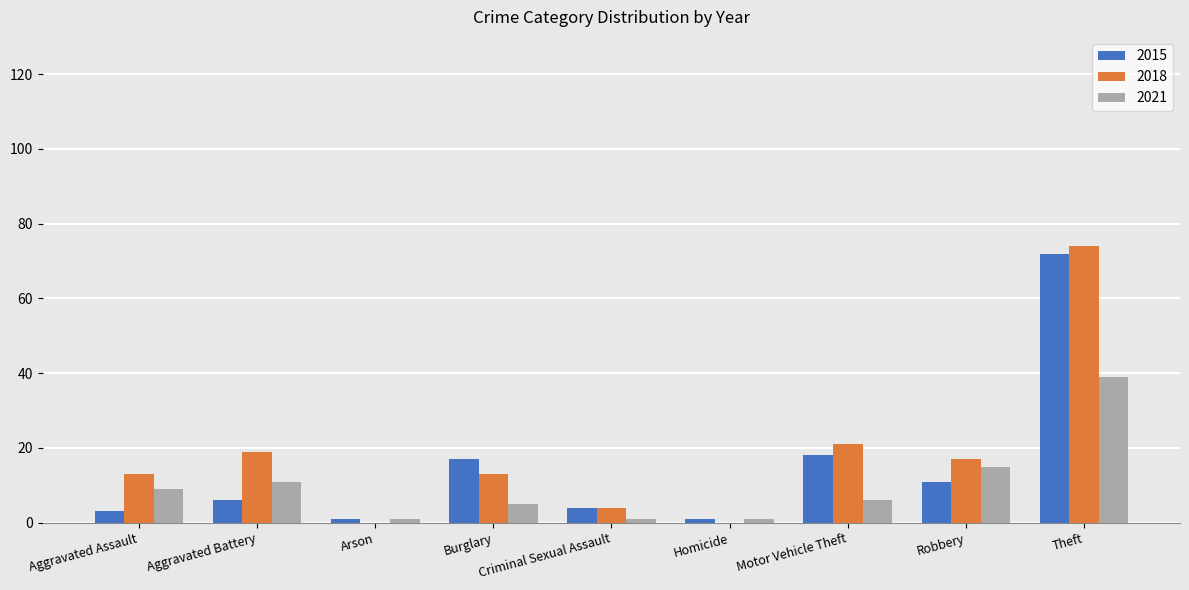

How many categories are shown in the chart?

9